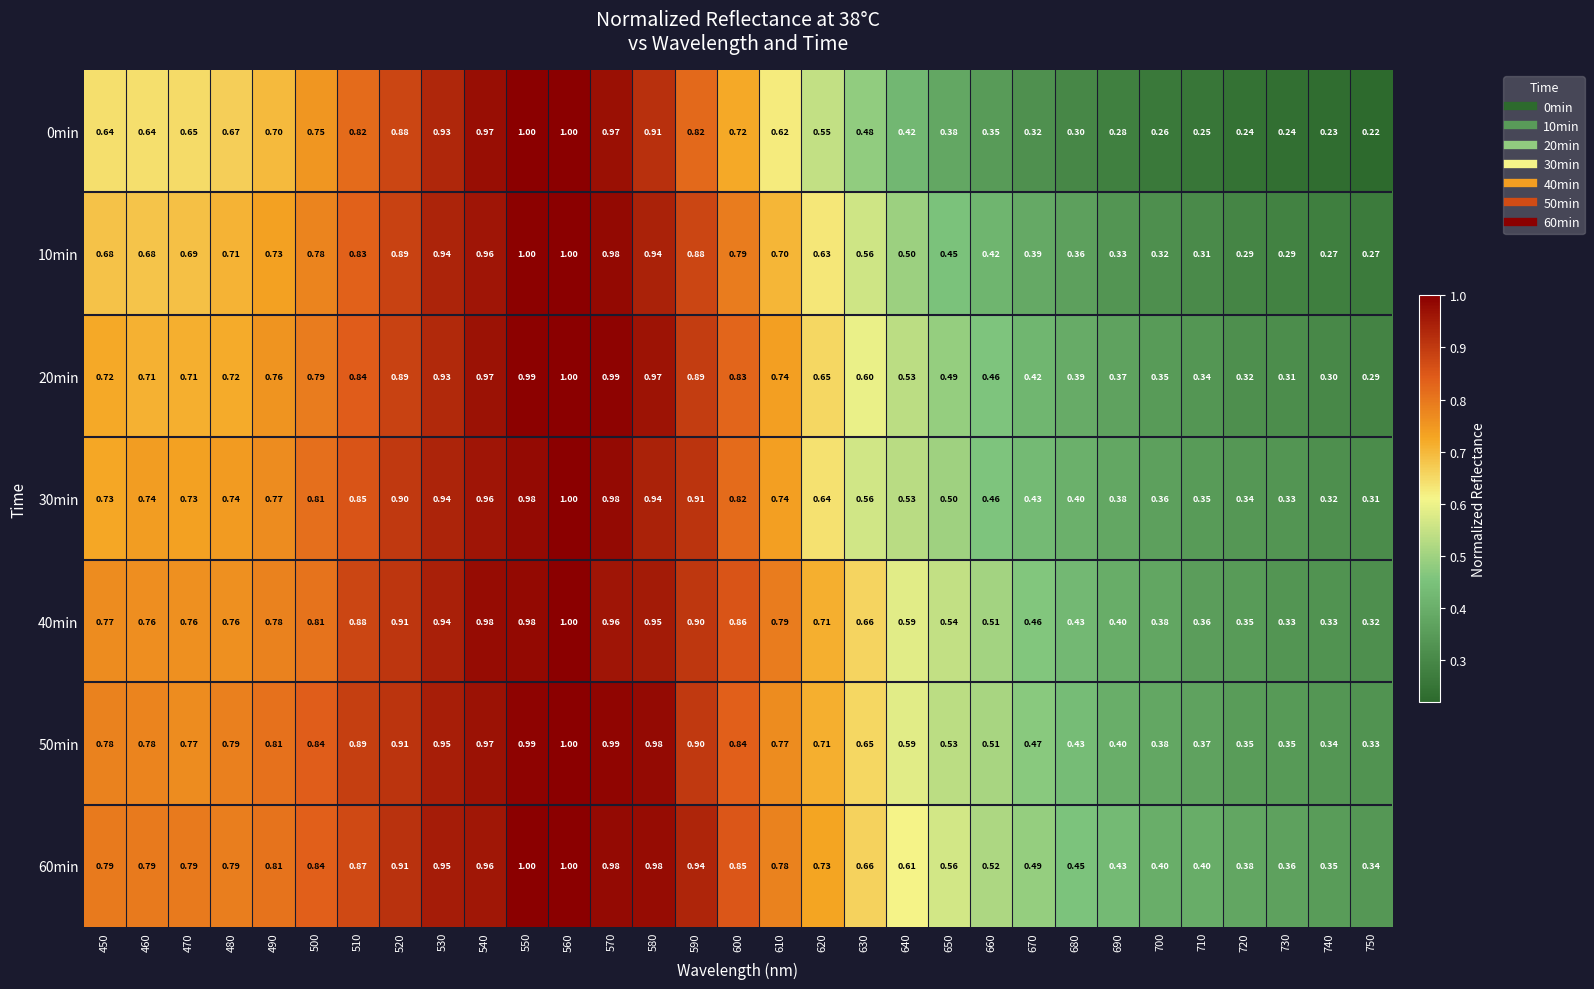

What is the greatest value displayed?

1.0